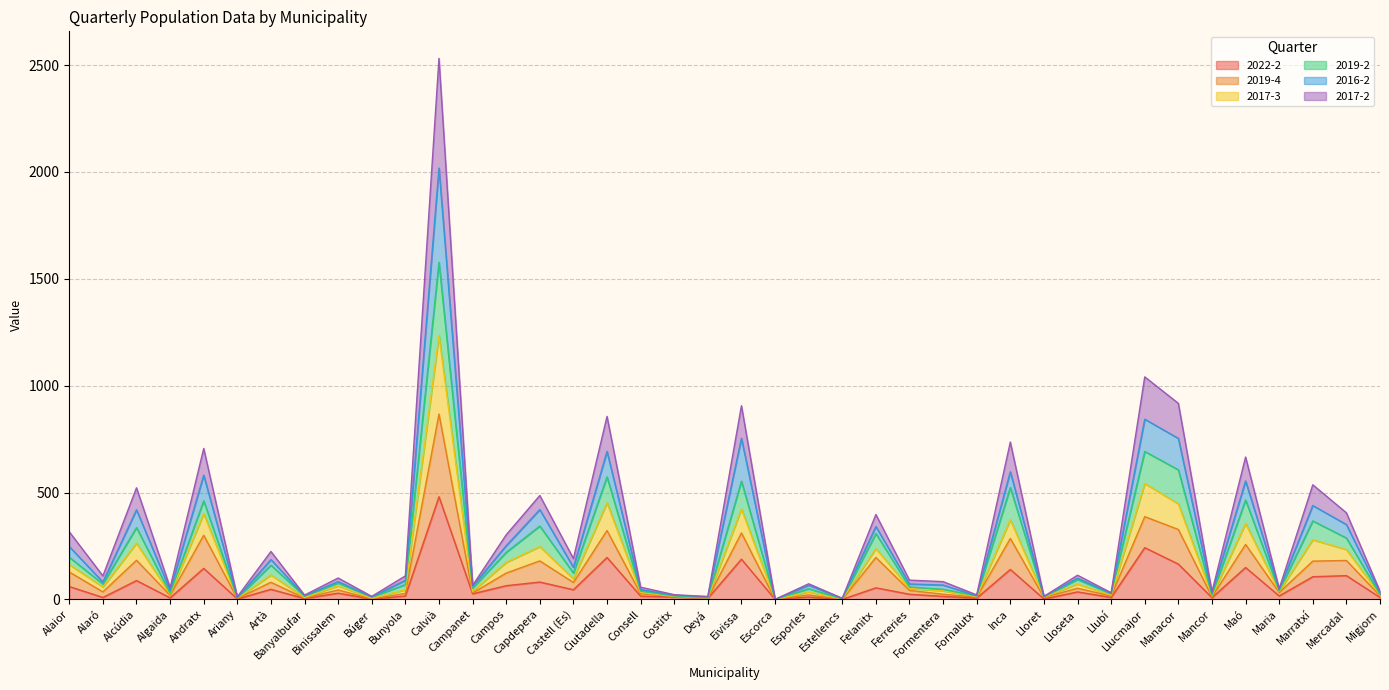

At how many categories does at least one series exceed 501?

10